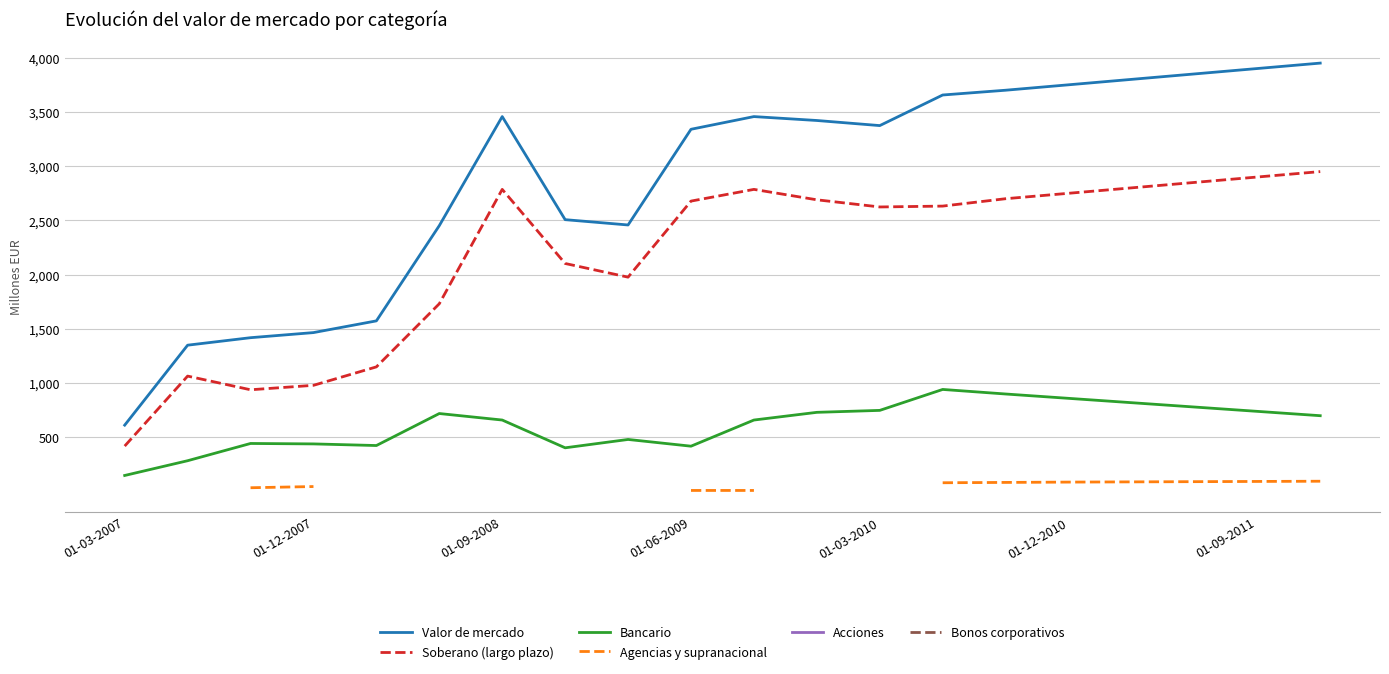

How many lines are shown in the chart?

6